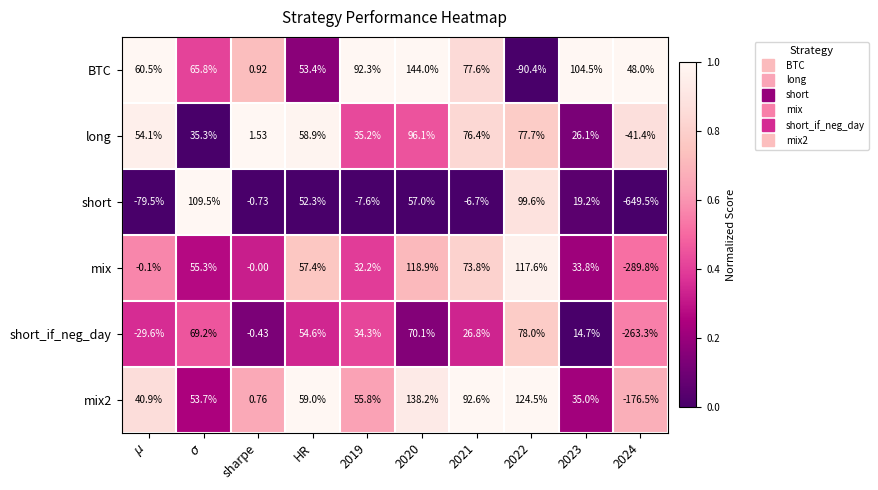

Which series has the largest total across all categories?

BTC